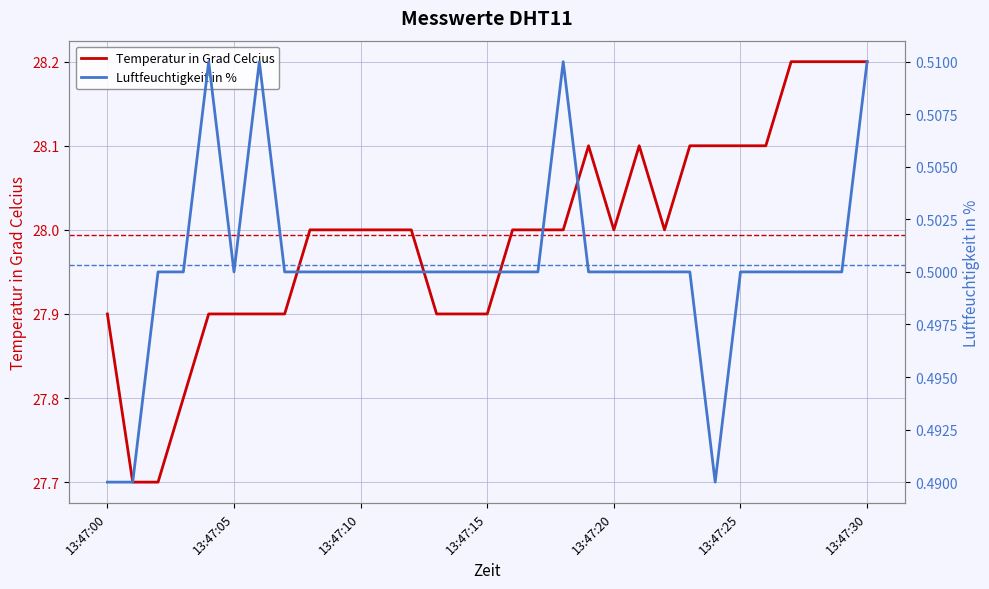

Which has a higher value, 13:47:15 or 13:47:04?

13:47:15